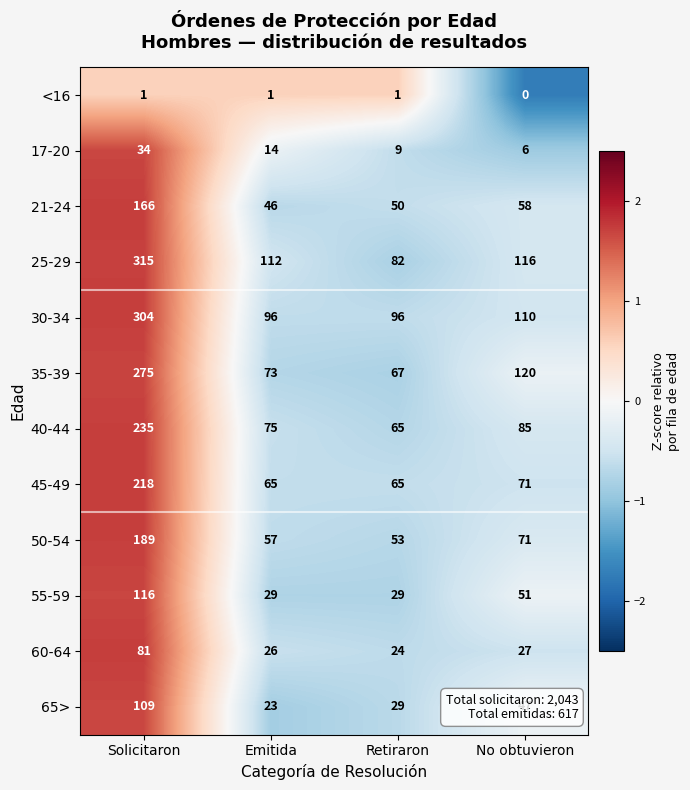

What is the approximate value of 30-34 at Emitida?

96